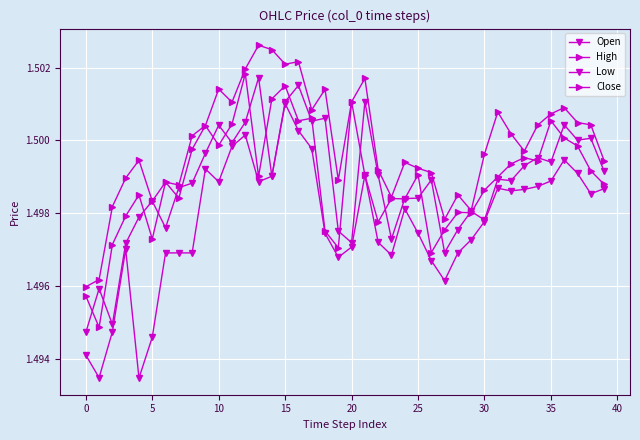

How many Close values are between 1 and 2?

40